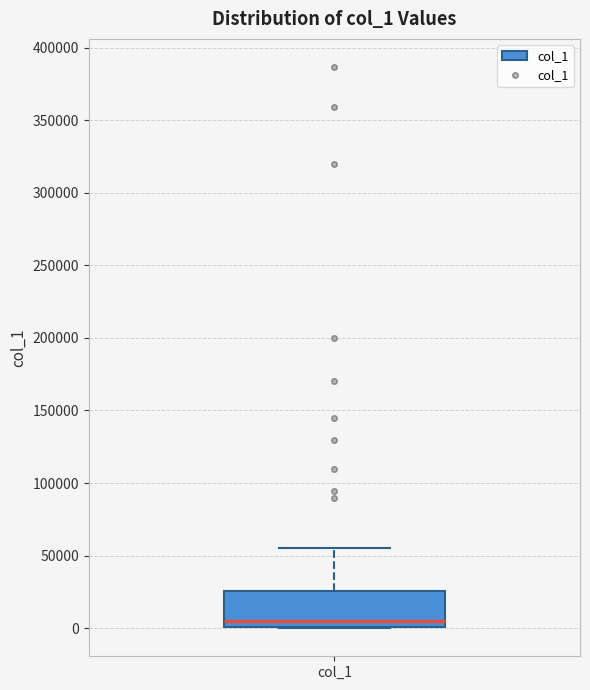

Transcribe this box plot: give where the median line is, the range the box spans, and where the two whiskers end, as read against the y-axis. The values are not printed on the chart, so give them approximately, as read against the axis.

median 5000, box 0 to 25000, whiskers 0 to 55000